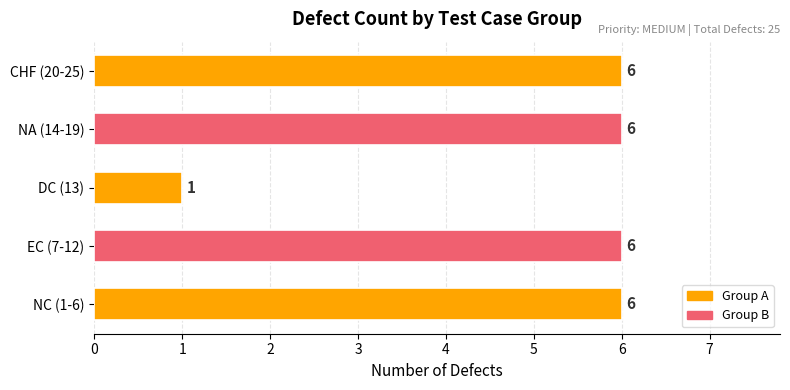

What is the greatest value displayed?

6